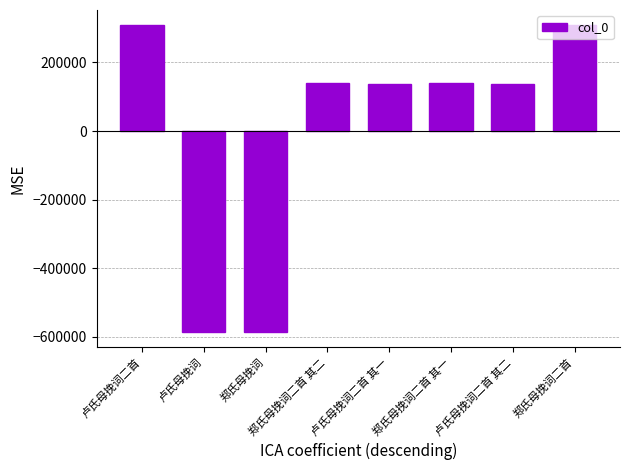

What is the ratio of the value at 卢氏母挽词二首 其一 to the value at 郑氏母挽词二首 其一?

1.0